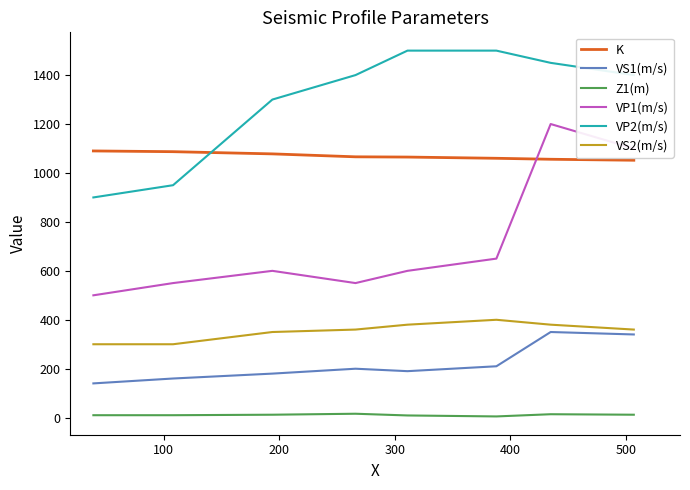

What is the lowest value of the VS2(m/s) series?

300